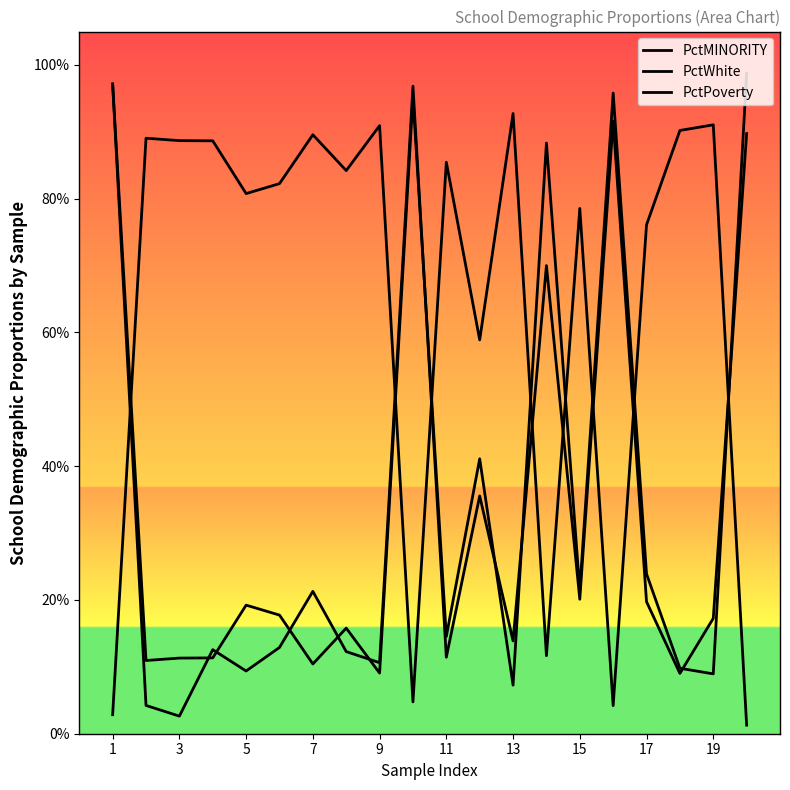

What is the maximum value for PctWhite?

0.9